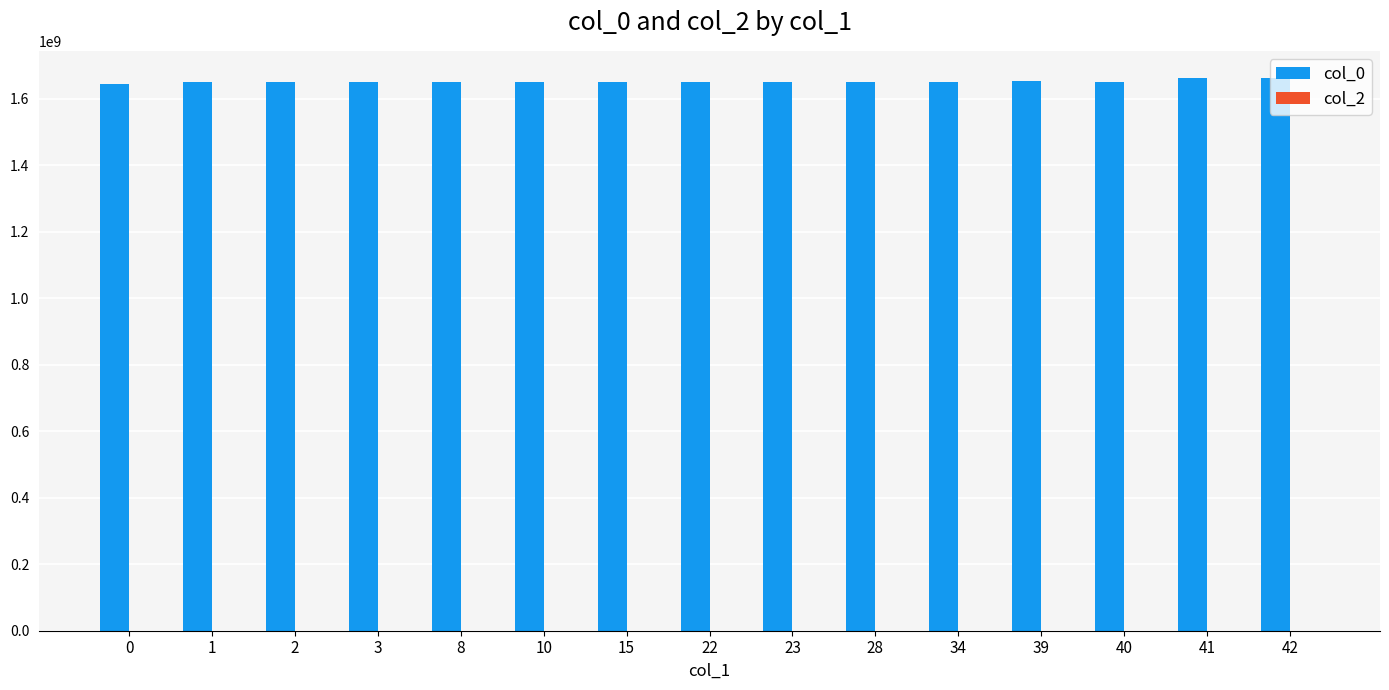

Approximately how many times larger is the value at 40 compared to 39?

1.0